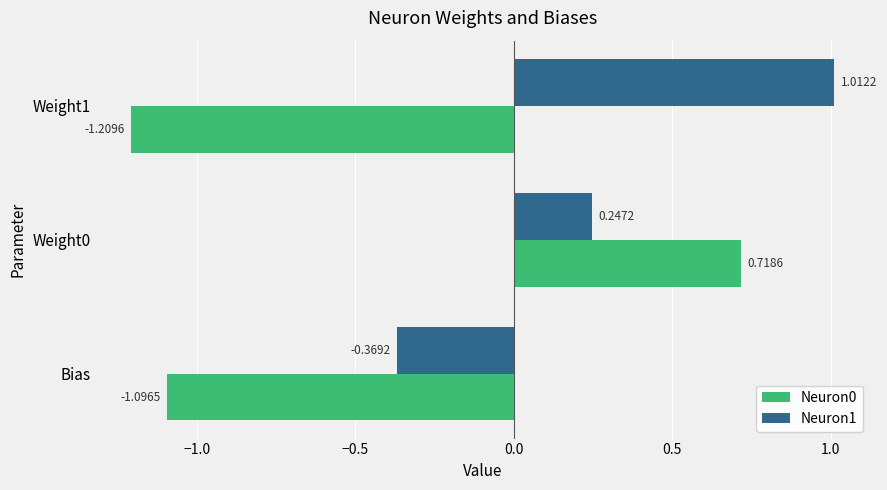

Which series has the widest spread of values?

Neuron0